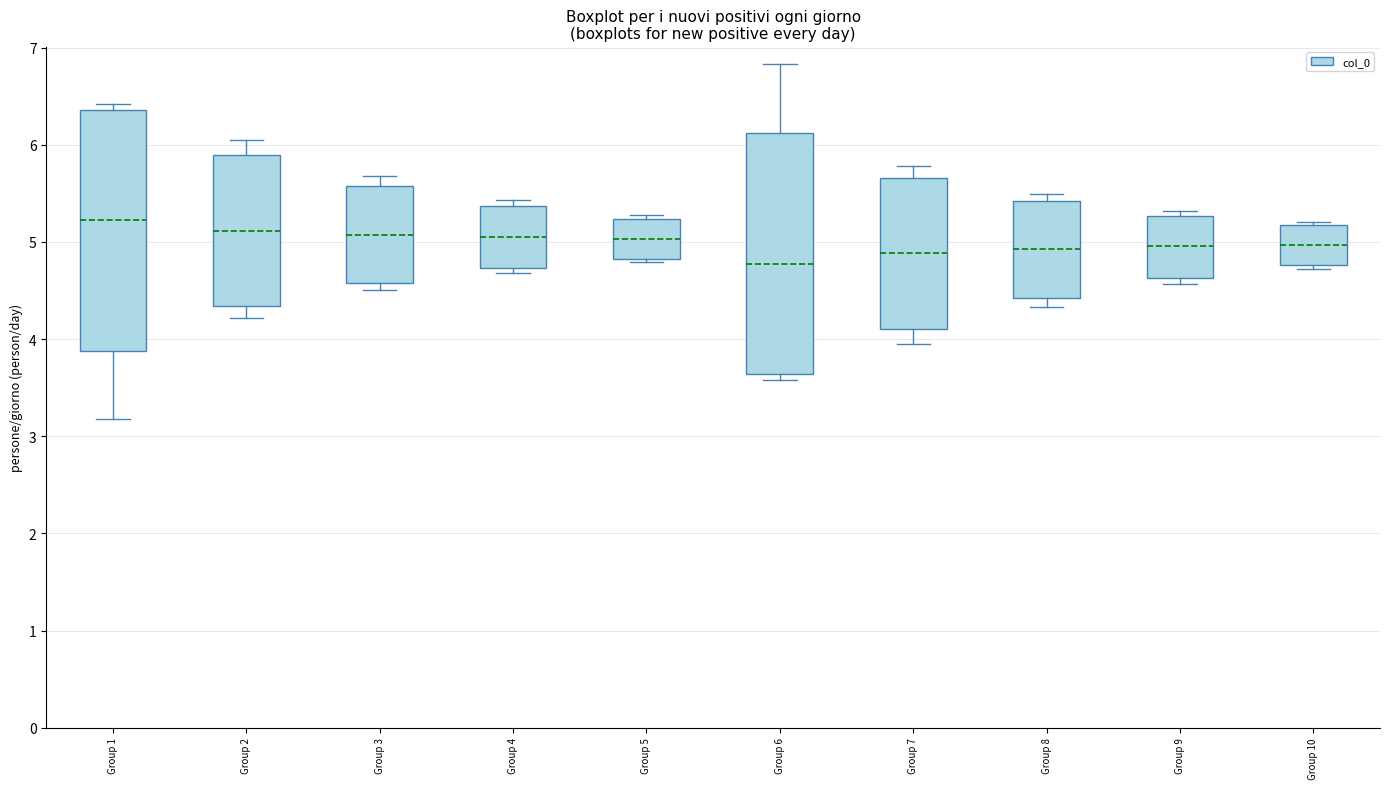

Which box has the lowest median line?

Group 6